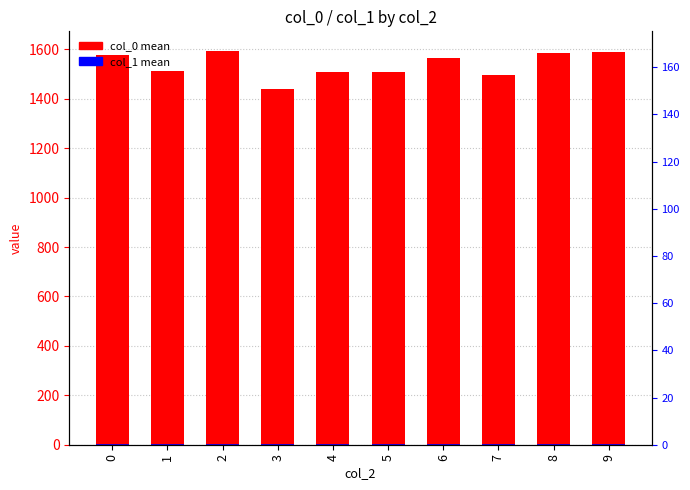

At which category does the chart reach its peak across all series?

2